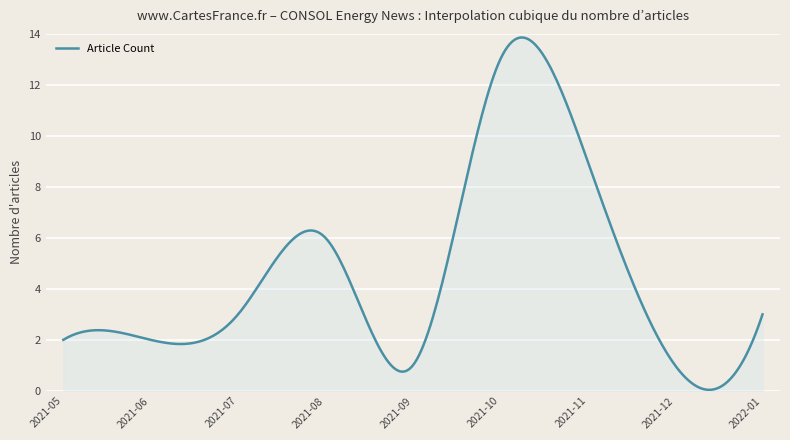

What is the difference between the maximum and minimum values?

13.8